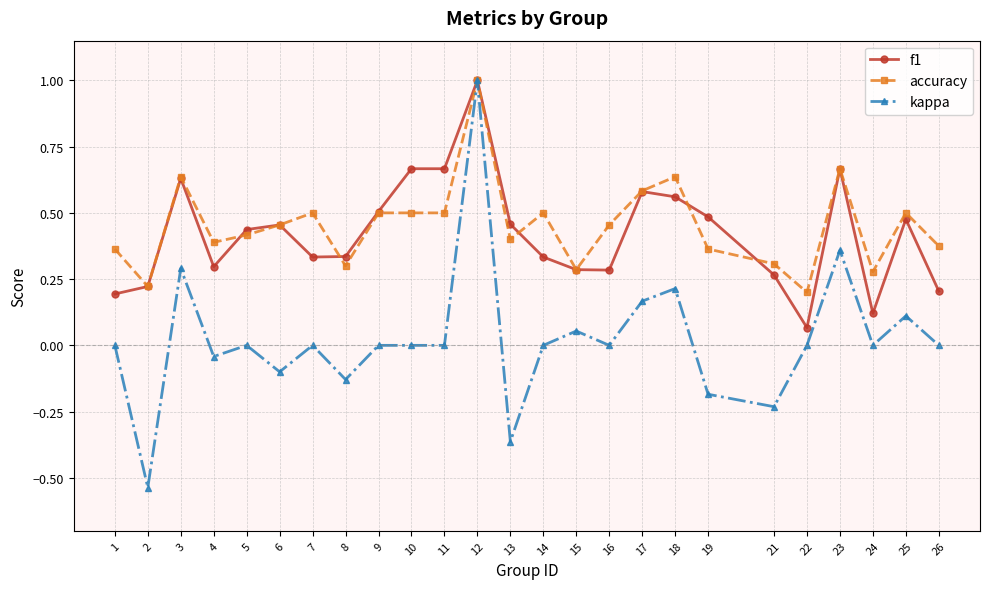

At 4, list the series in order from largest to smallest.

accuracy, f1, kappa